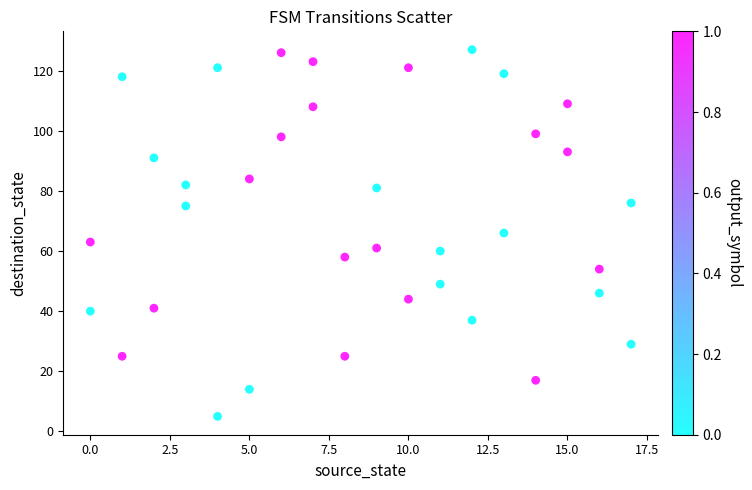

What is the range of Y values (max minus min)?

122